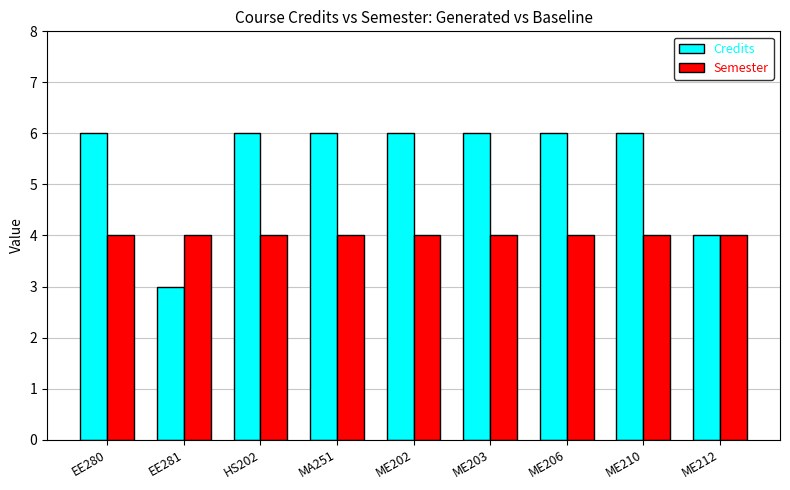

Reading right to left, extract all data points from this chart.

Credits: 4	6	6	6	6	6	6	3	6
Semester: 4	4	4	4	4	4	4	4	4